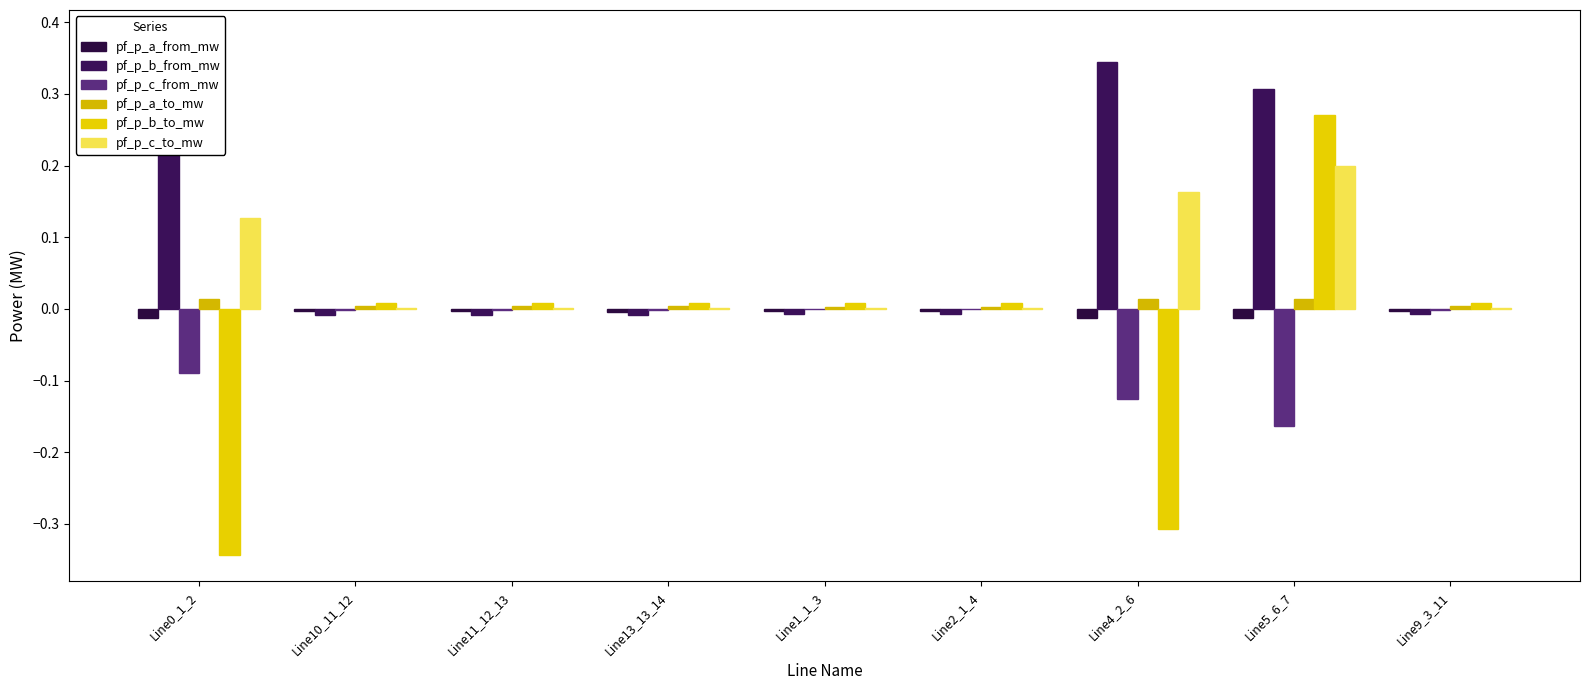

Where is pf_p_a_from_mw nearest to the value 0?

Line1_1_3